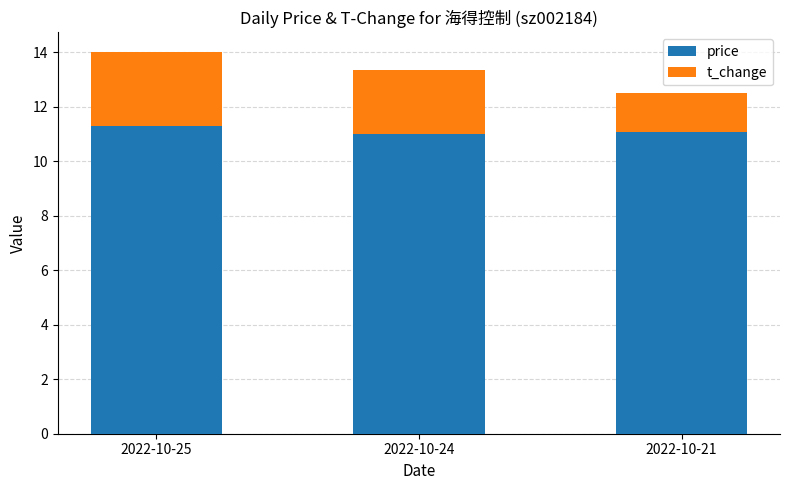

True or false: price has a value of 14.4 at 2022-10-24.

False